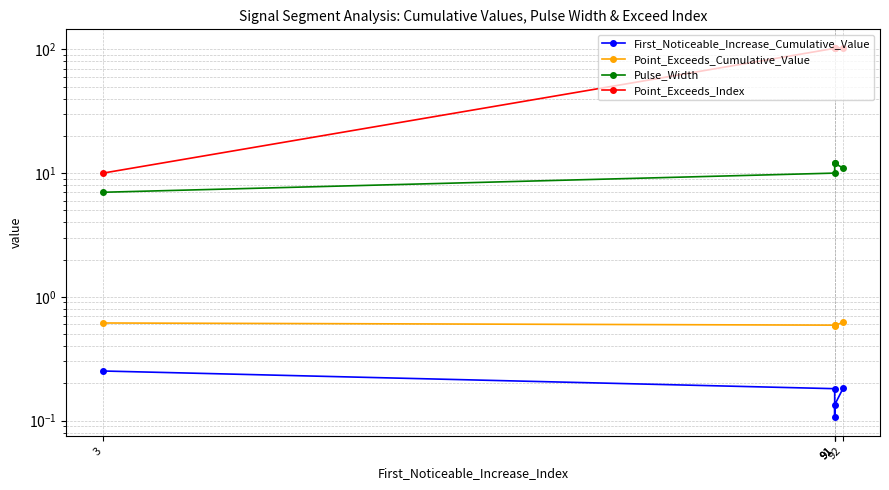

What is the value of the Point_Exceeds_Cumulative_Value point at the 5th from the left?

0.6